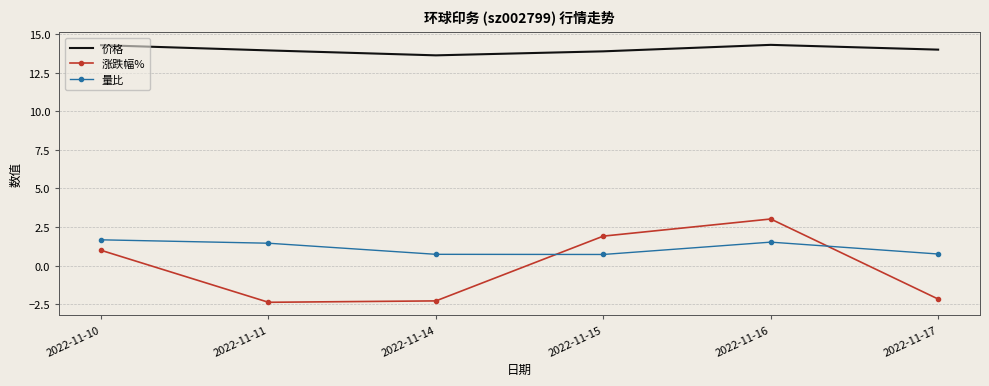

True or false: 量比 and 价格 cross at least once.

False